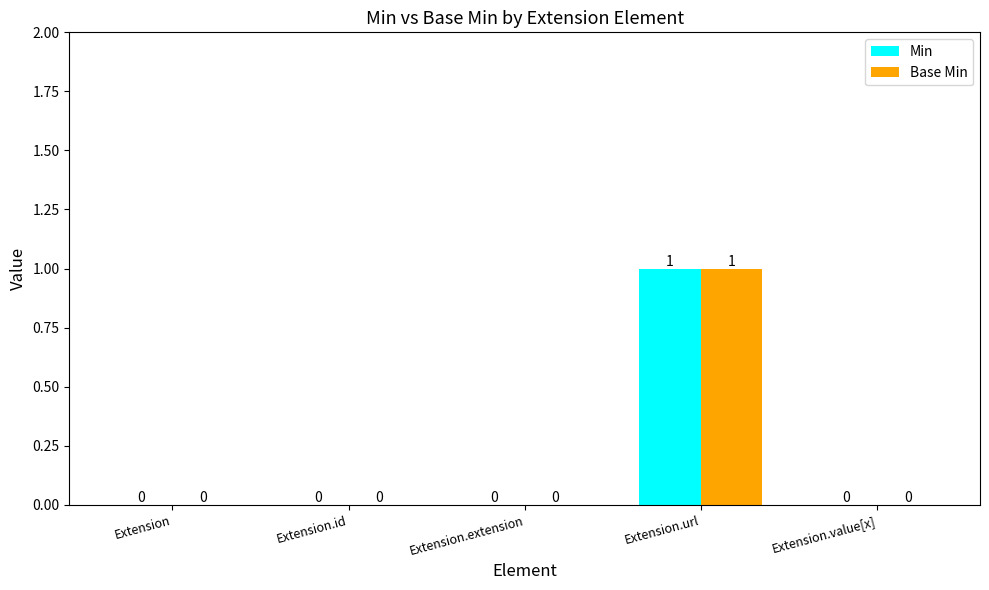

The value of Base Min at Extension.extension is 0. True or false?

True